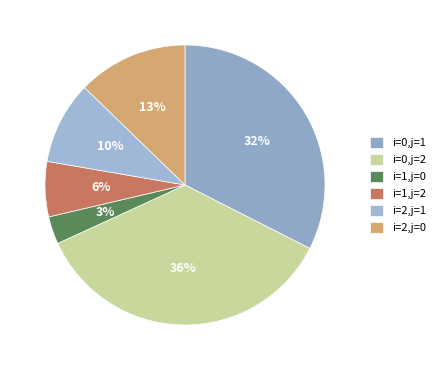

Count the number of slices in the pie.

6